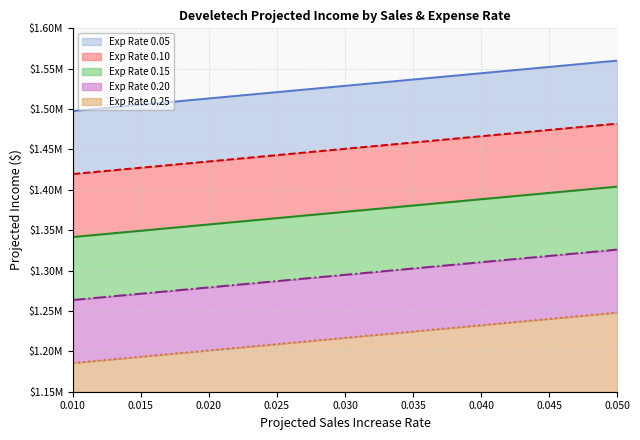

Does the chart display data point markers on the line(s)?

No